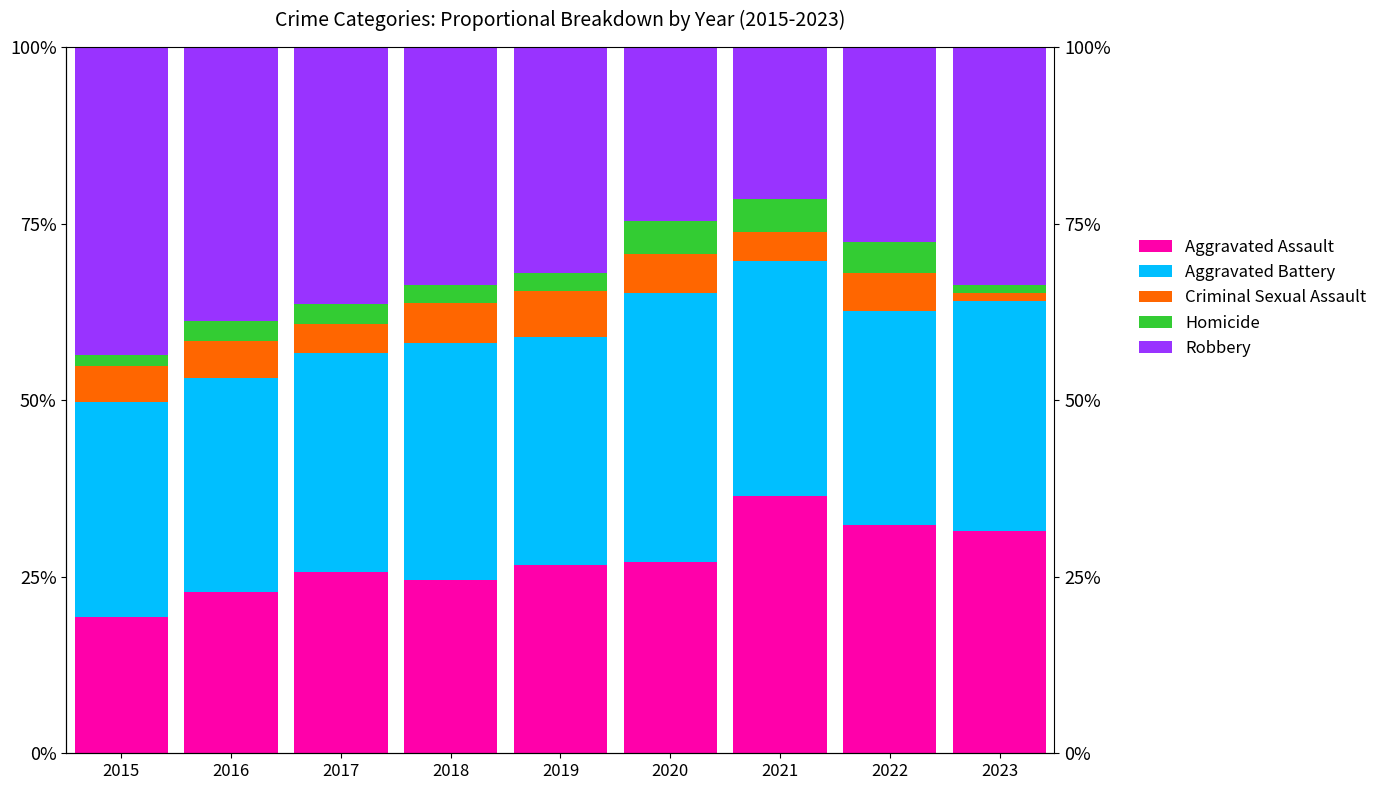

How many values in the Aggravated Battery series are below 32?

4